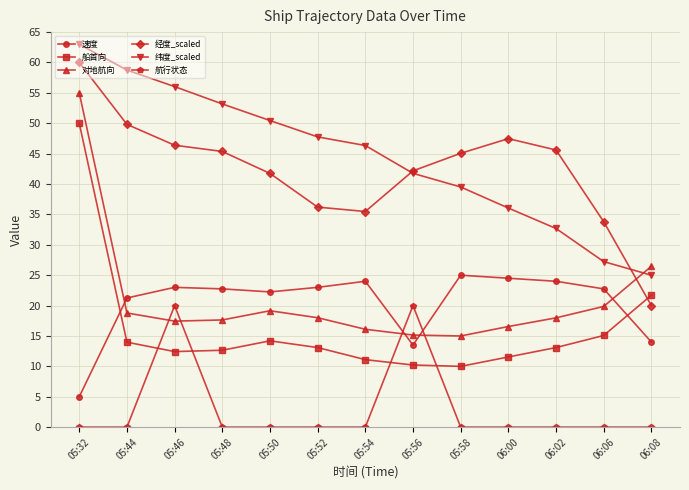

Which series changed the most between 05:32 and 05:50?

对地航向